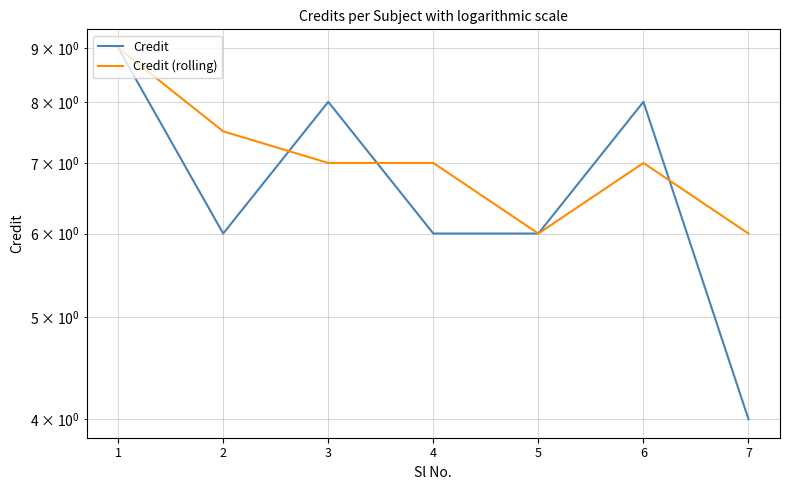

Which series has the largest total across all categories?

Credit (rolling)